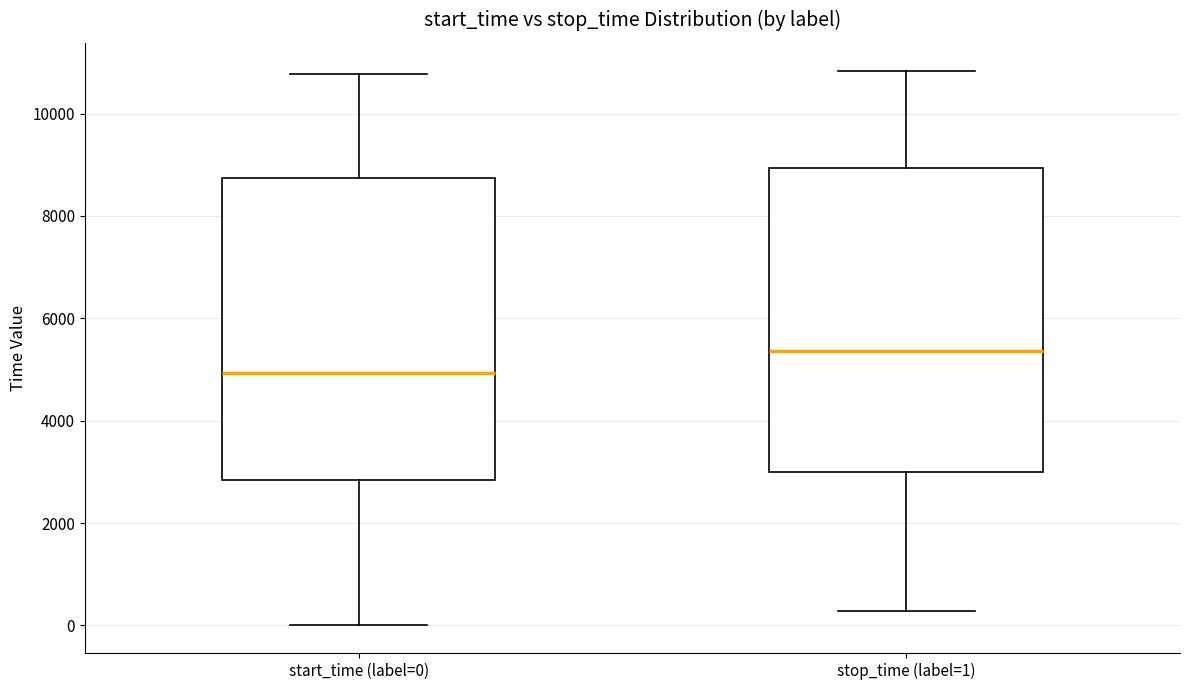

Where does the upper whisker of the box for stop_time (label=1) end on the y-axis? The values are not printed on the chart, so give them approximately, as read against the axis.

10800